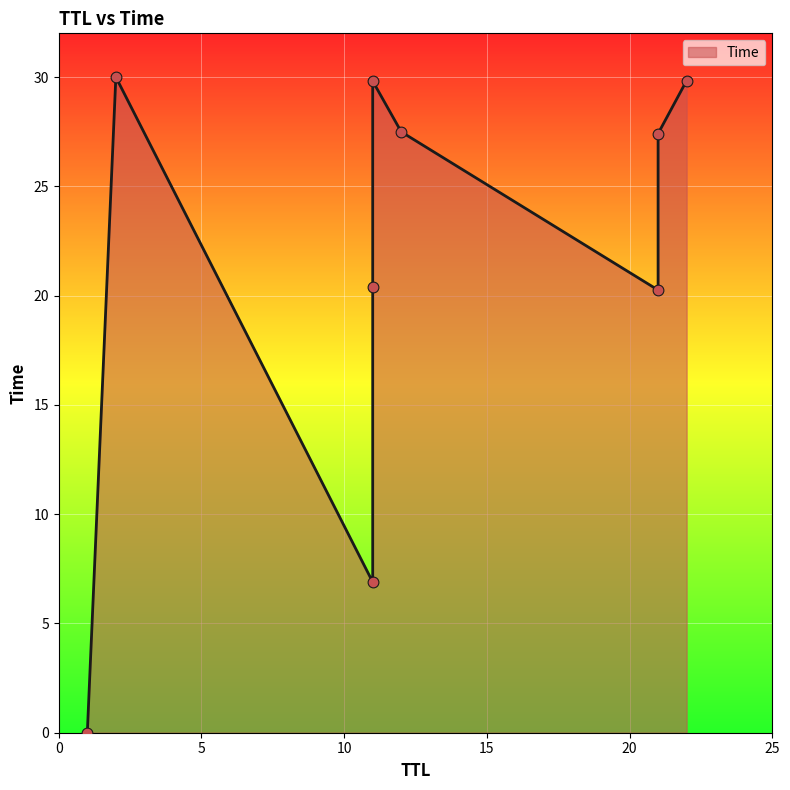

What is the change in value from 21 to 11?

+2.4